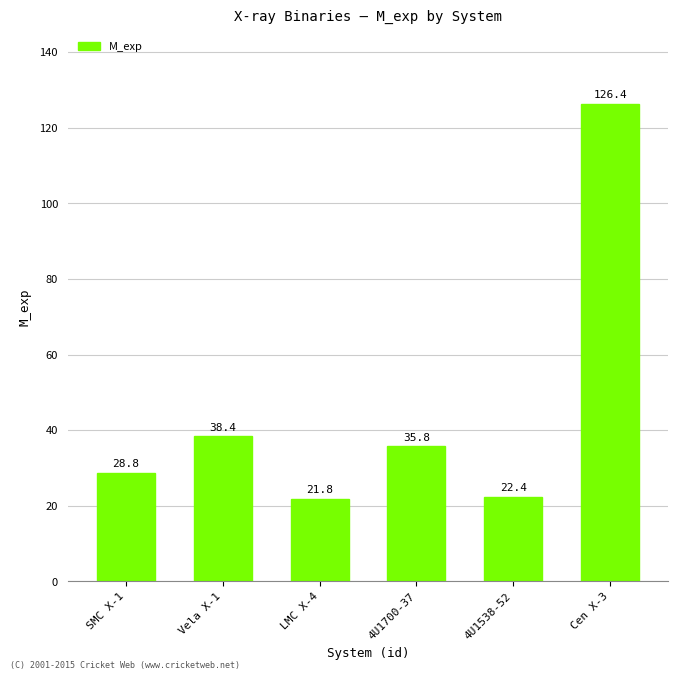

Rank the categories by value from highest to lowest.

Cen X-3, Vela X-1, 4U1700-37, SMC X-1, 4U1538-52, LMC X-4